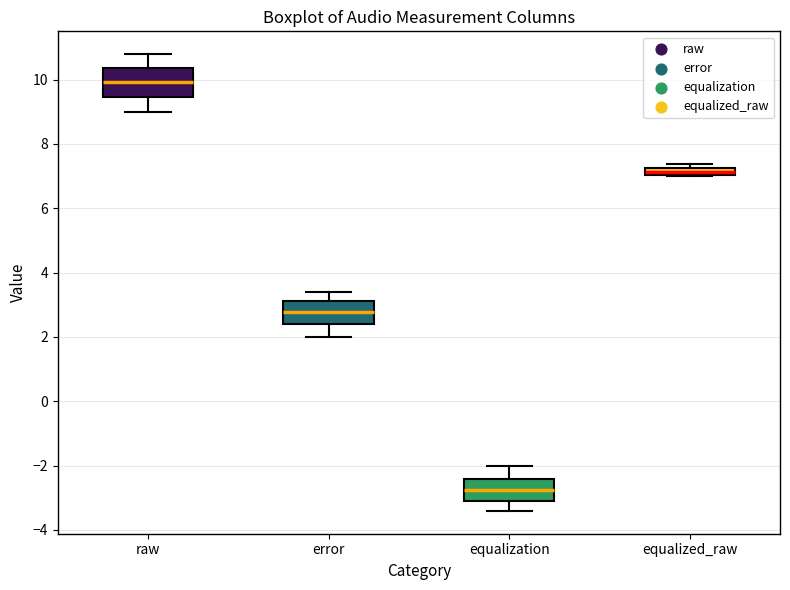

Where does the lower whisker of the box for equalization end on the y-axis? The values are not printed on the chart, so give them approximately, as read against the axis.

-3.4